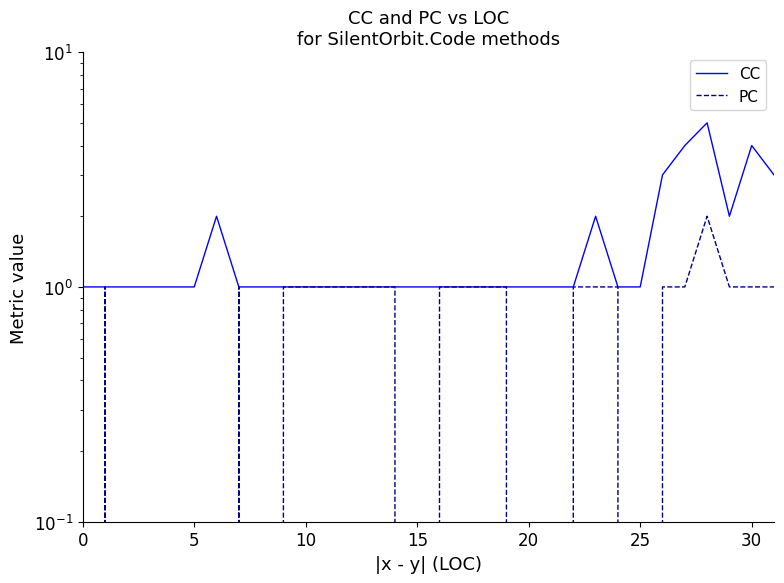

Is it true that PC equals 0 at 5?

True